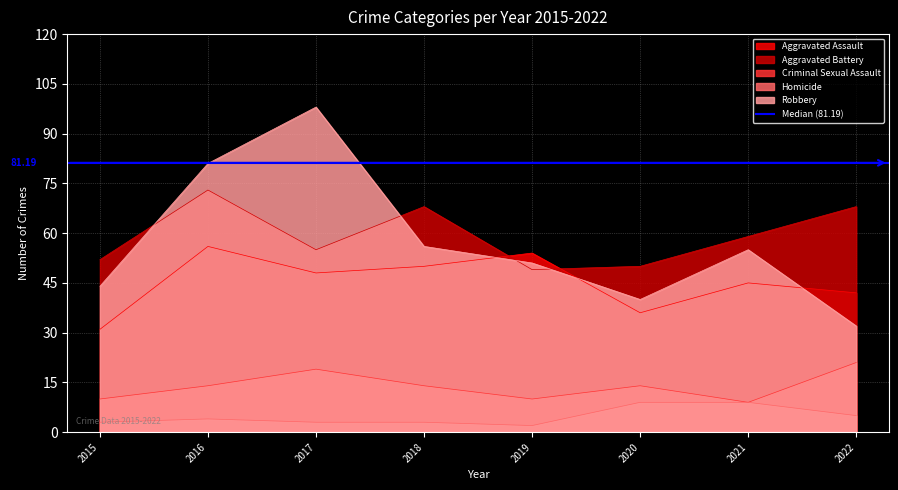

At which category does Aggravated Battery reach its first local valley?

2017